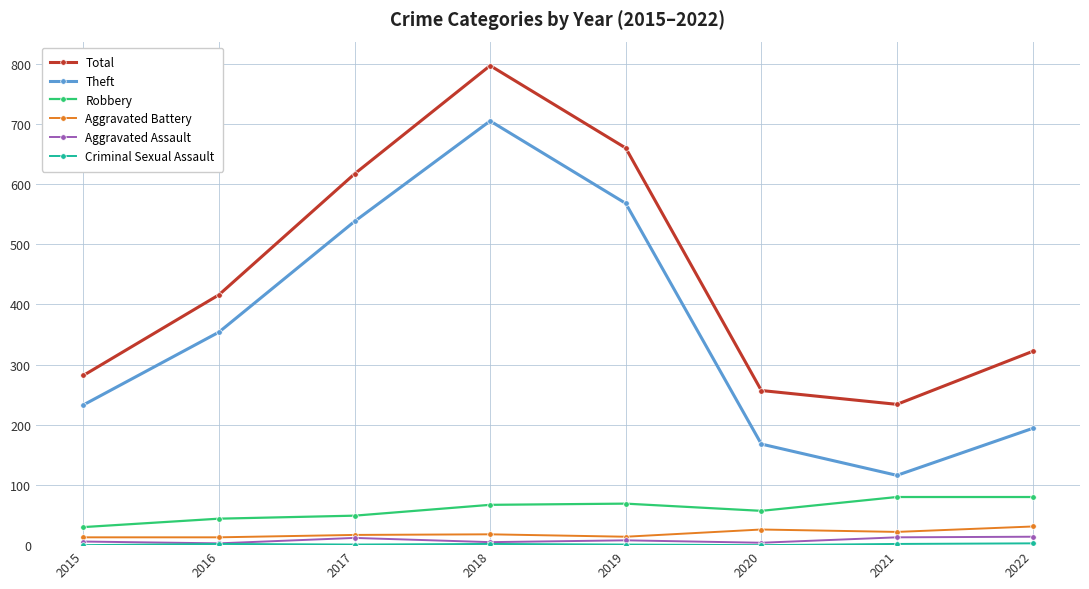

What is the maximum value shown in the chart?

797